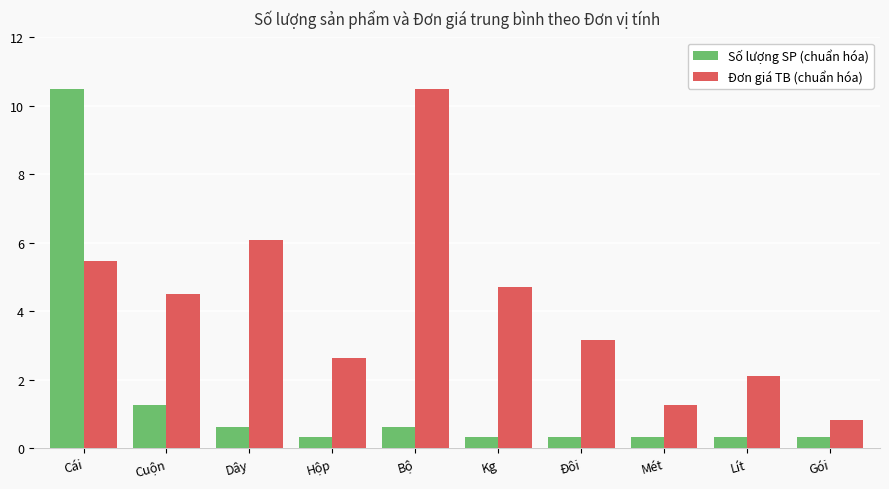

At which category is the sum across all series the highest?

Cái